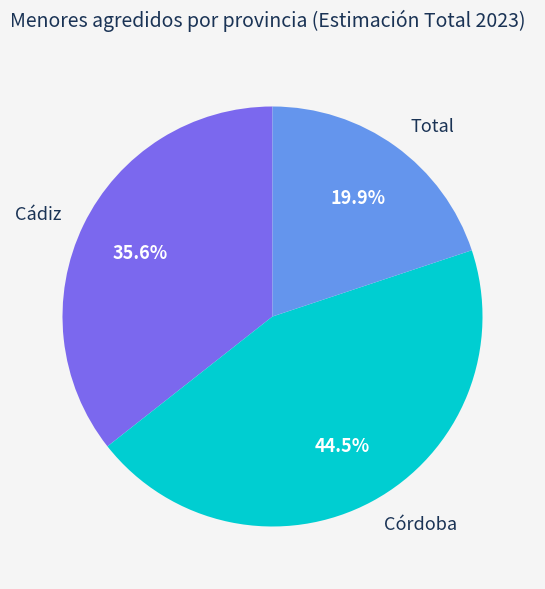

What percentage is NOT represented by Cádiz?

64.4%